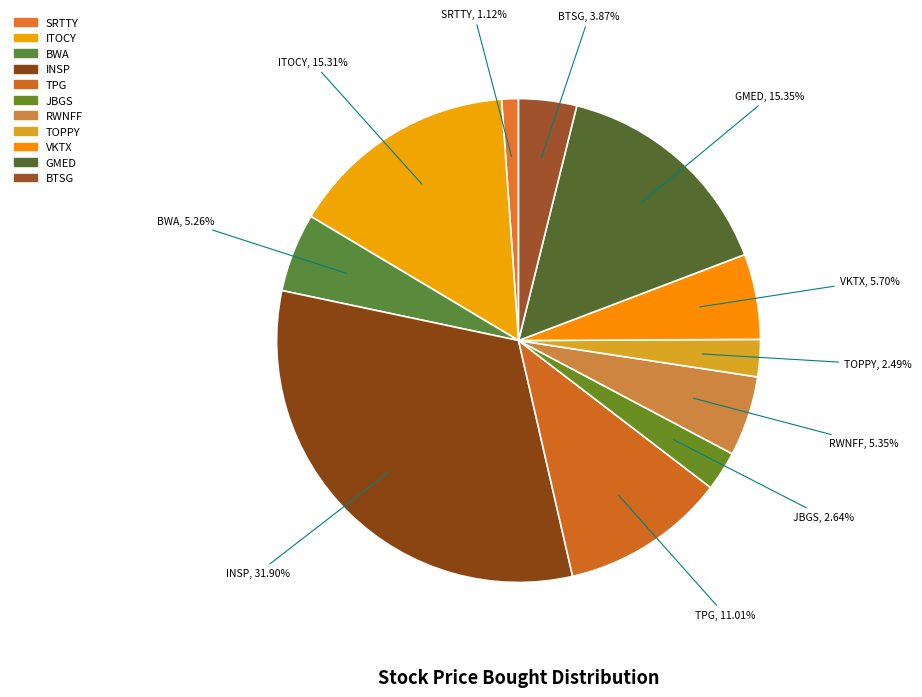

What percentage is the RWNFF slice, to the nearest percent?

5%